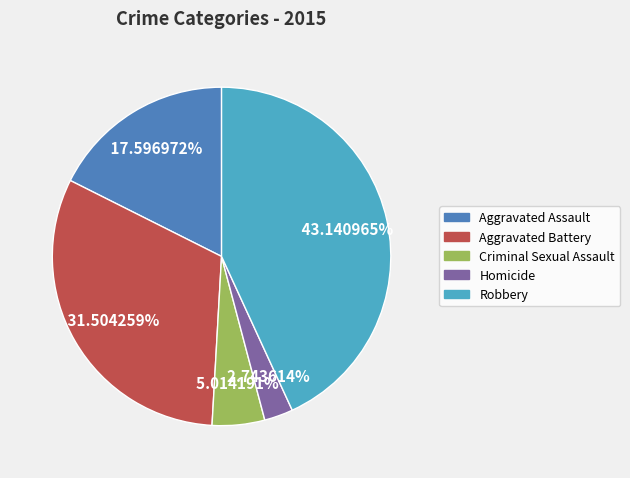

Which has a higher value, Robbery or Aggravated Assault?

Robbery